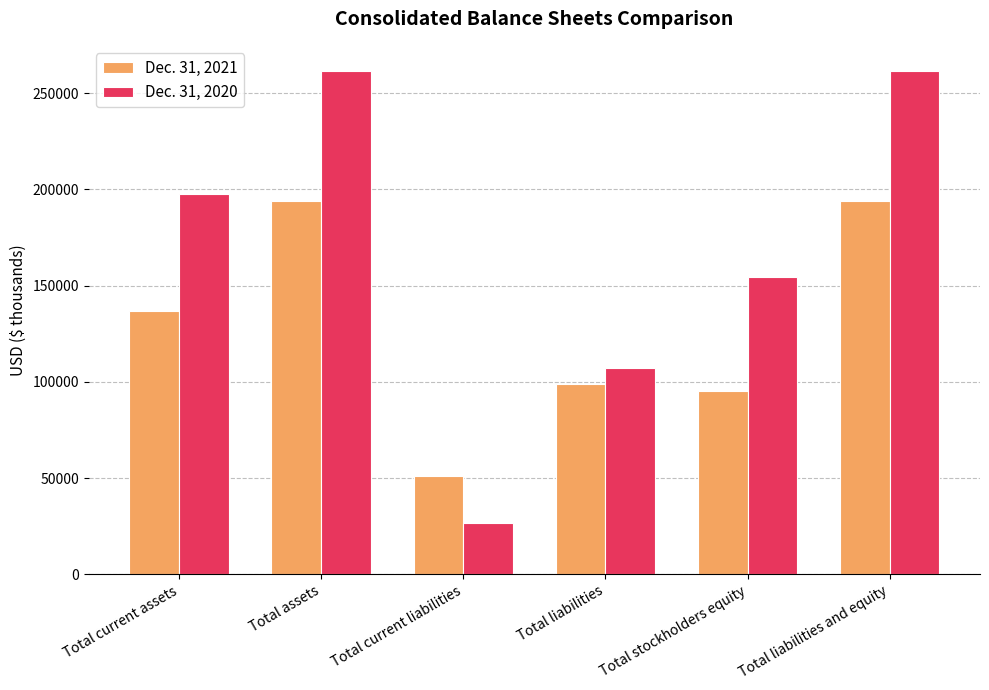

List the series in order of their overall mean, highest first.

Dec. 31, 2020, Dec. 31, 2021